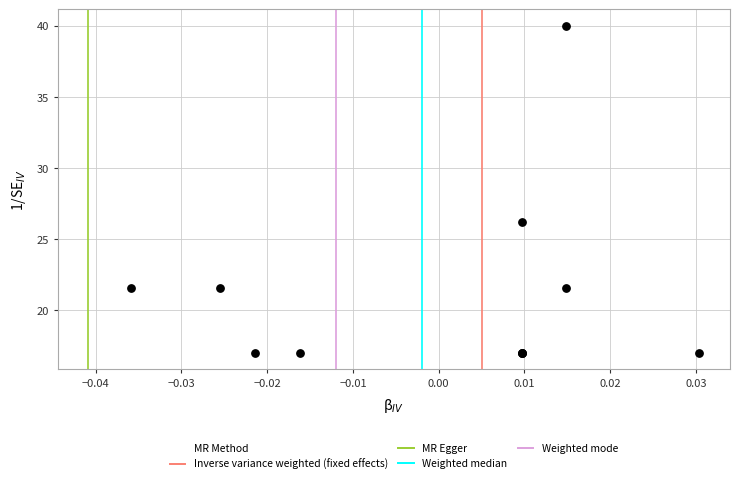

What Y value in the scatter plot is closest to 28?

26.2